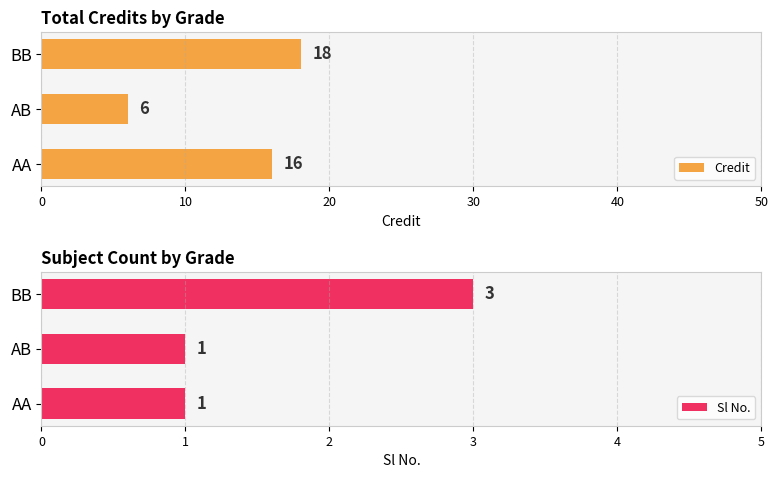

What is the maximum value shown in the chart?

18